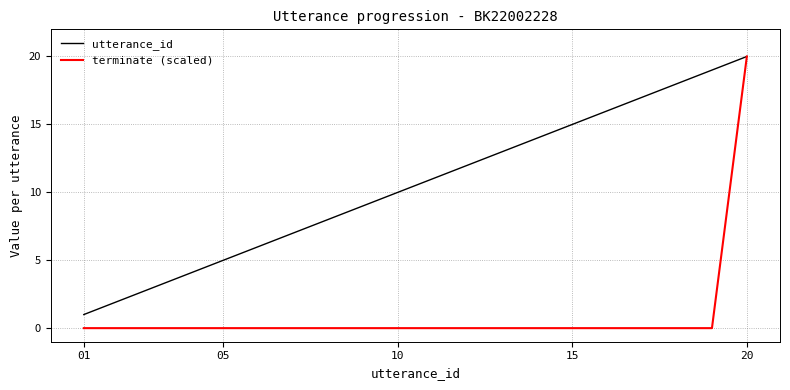

Which series has the largest total across all categories?

utterance_id